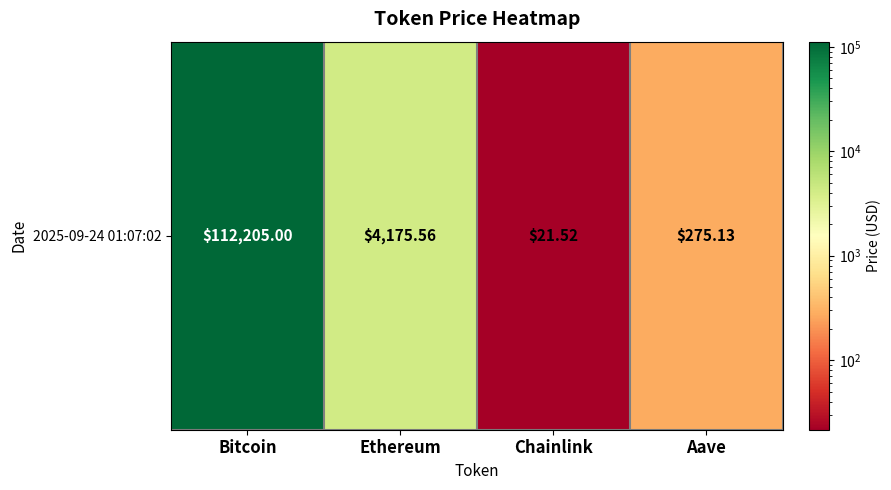

What is the smallest value displayed?

21.5